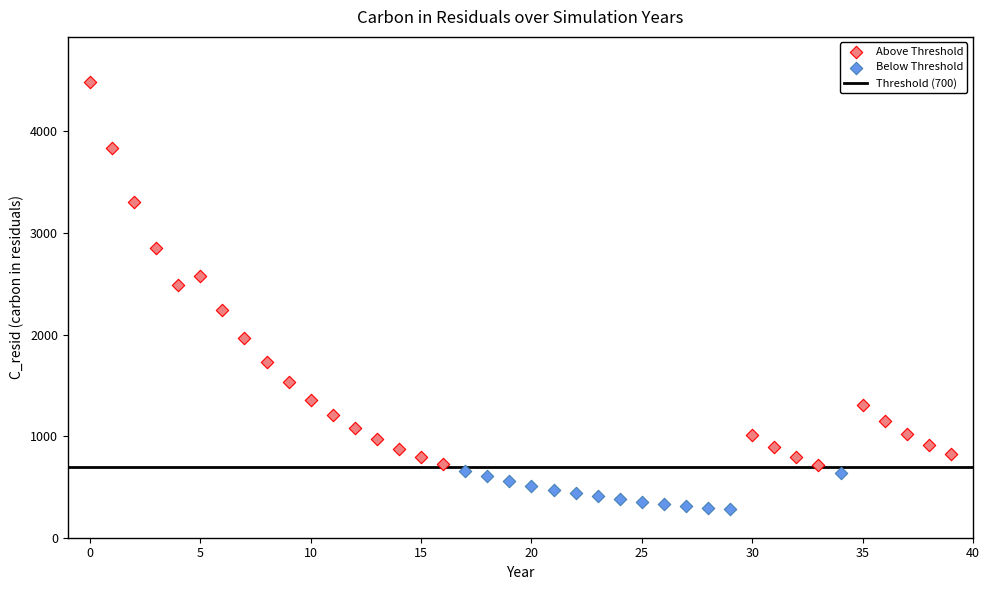

Which series has the largest Y range (max minus min)?

Above Threshold